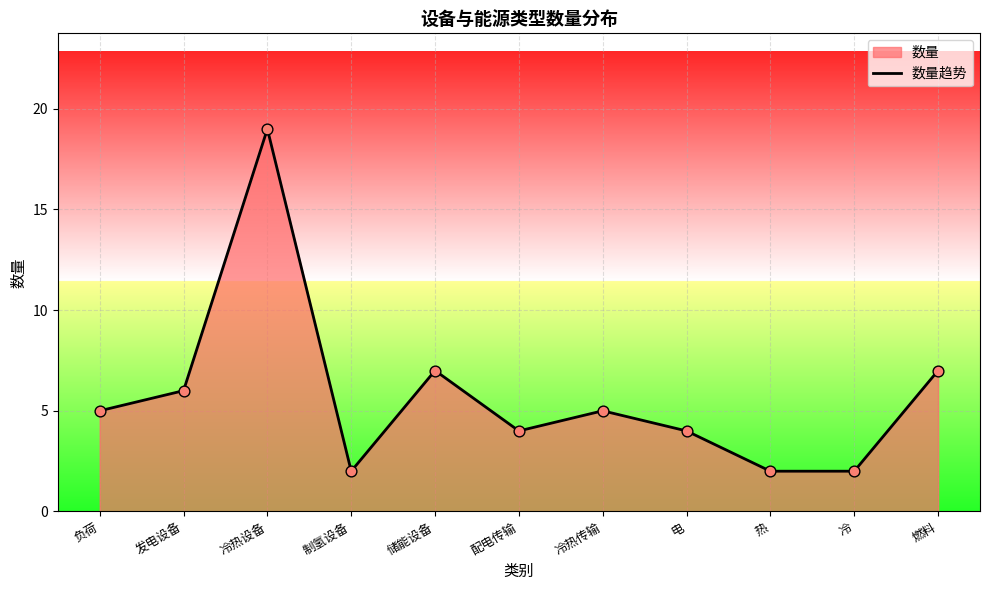

Which has a higher value, 储能设备 or 热?

储能设备